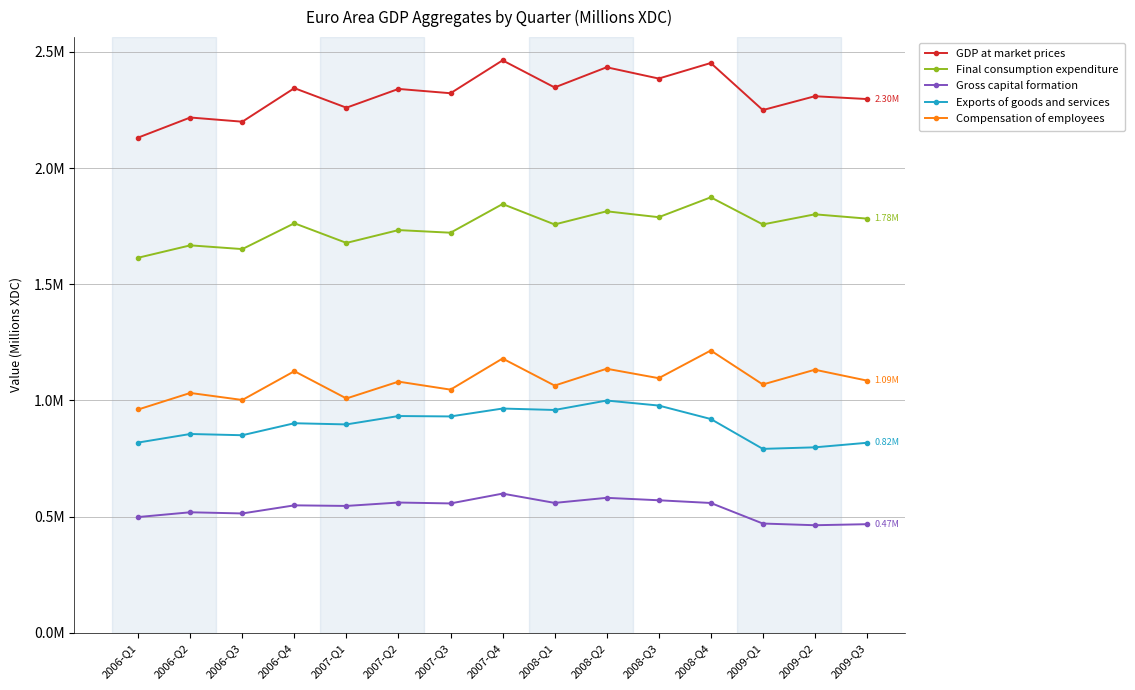

Is this an area chart (filled region under the line)?

No